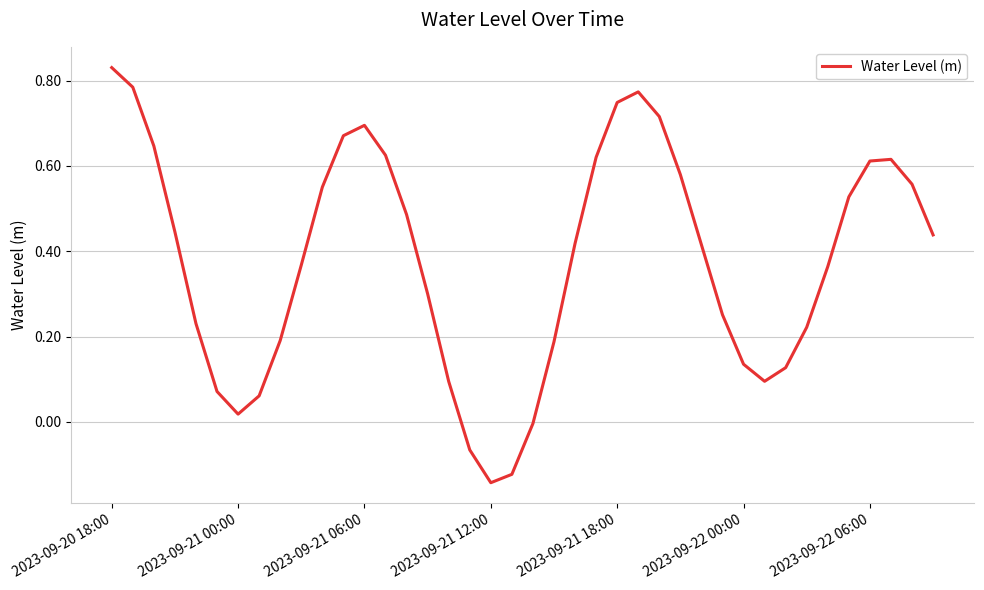

What is the difference between the maximum and minimum values?

1.0